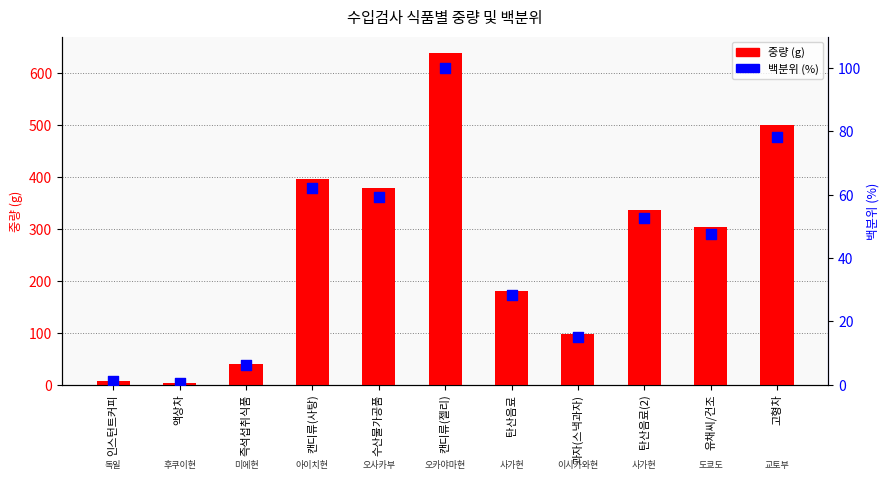

What is the total value across all series at 인스턴트커피?

9.3